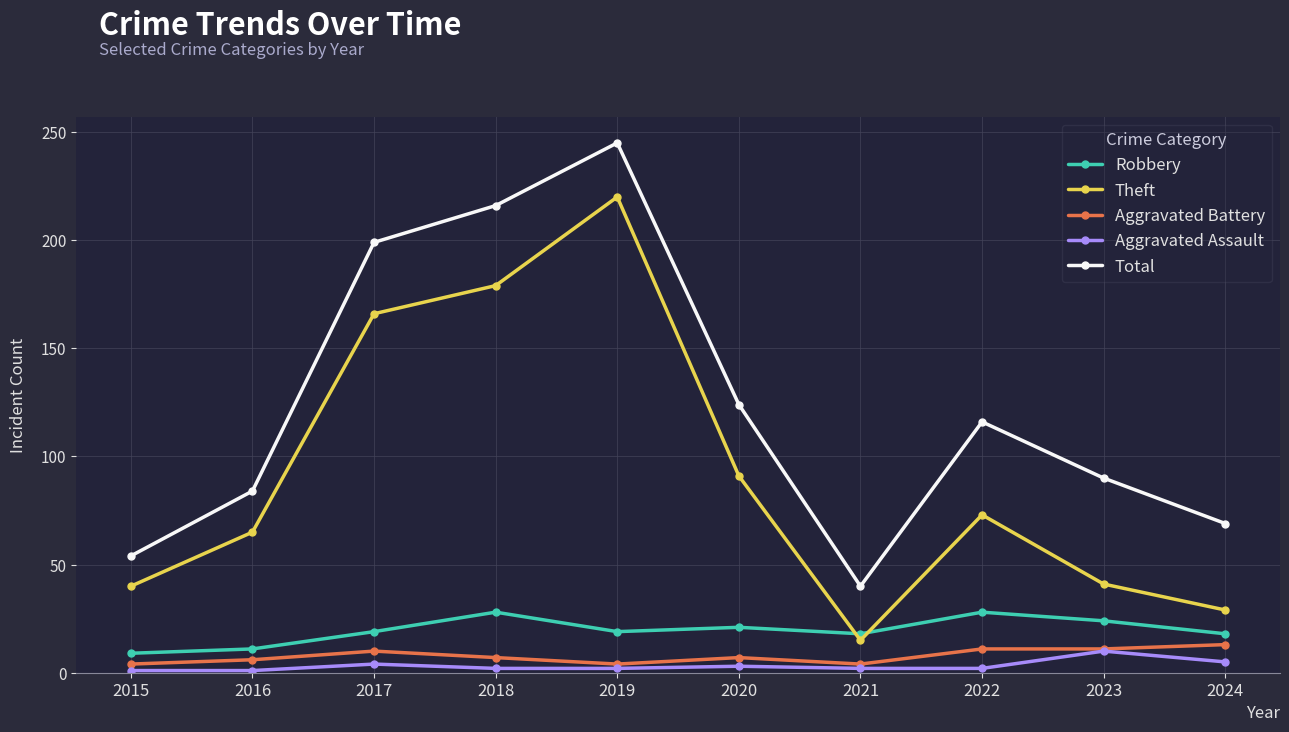

How many lines are shown in the chart?

5